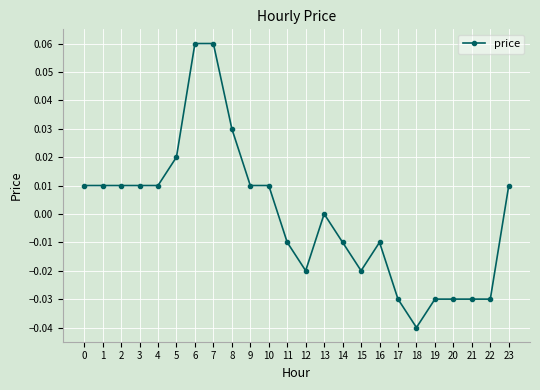

The value at 11 is -0.0. True or false?

True